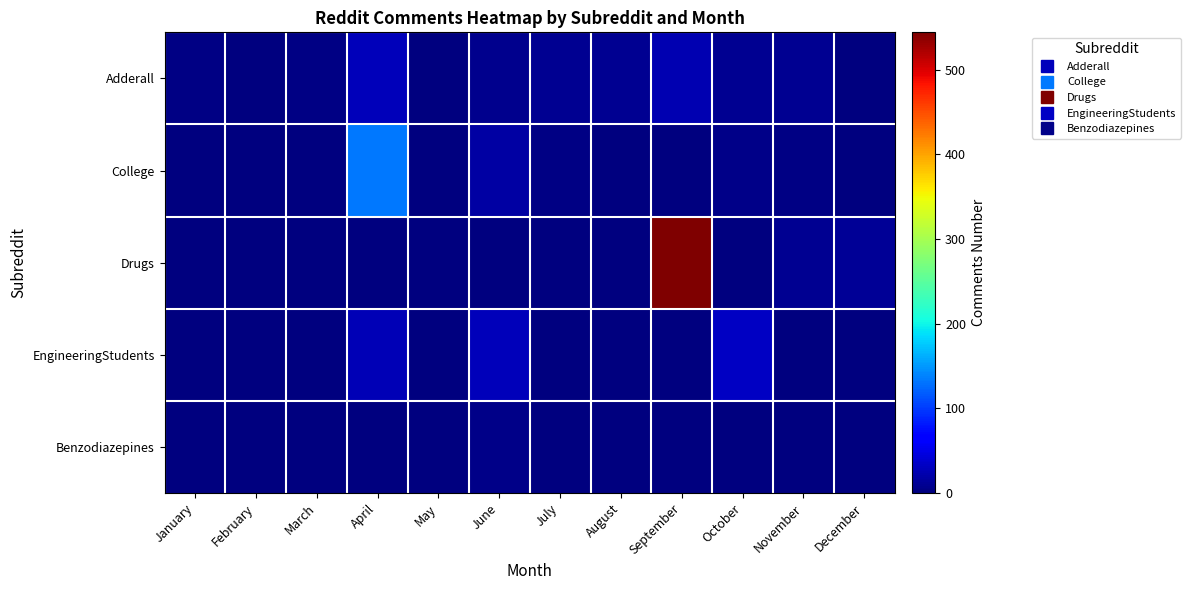

Which label corresponds to the largest value in the chart?

September